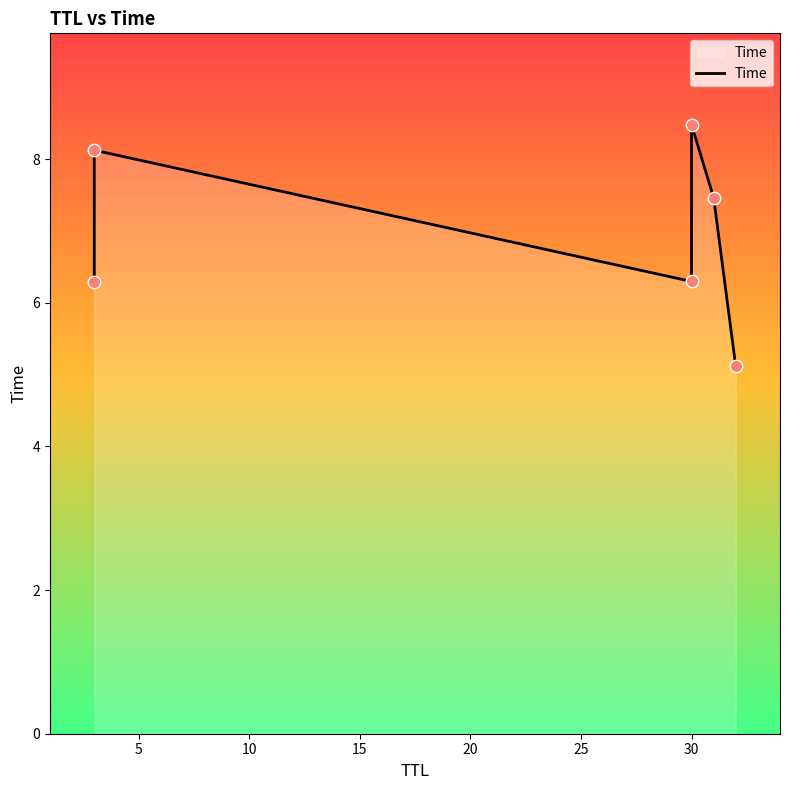

What is the change in value from 5 to 25?

-3.0